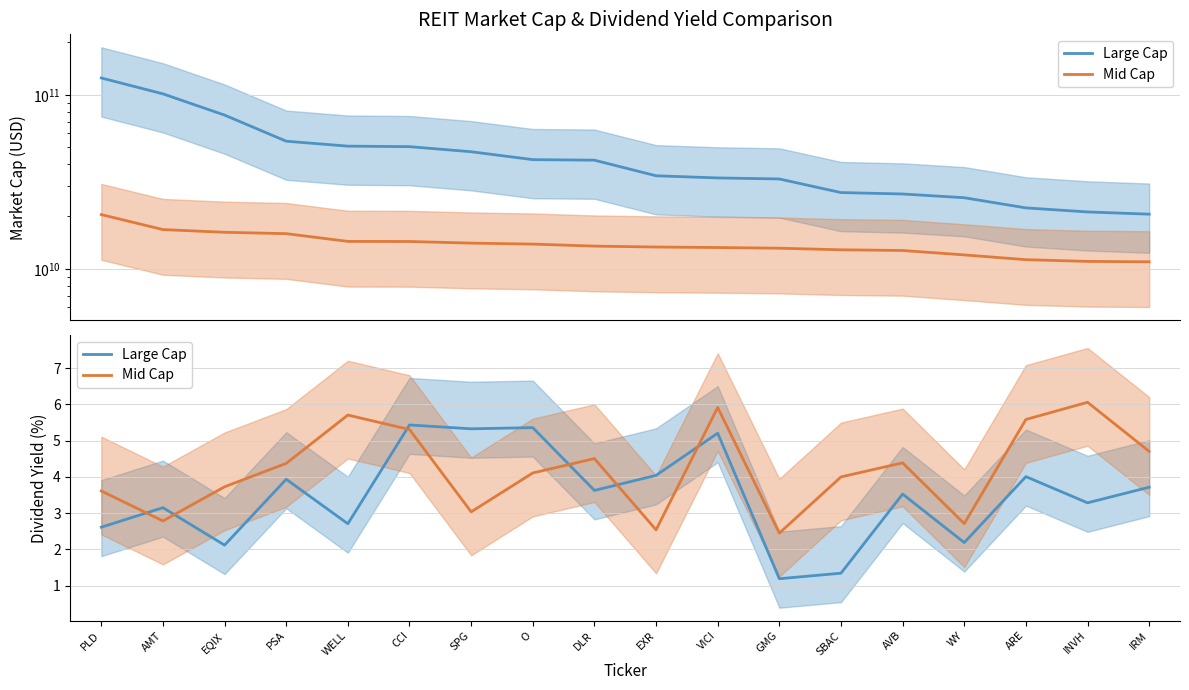

Which series has the largest range (max minus min)?

Large Cap